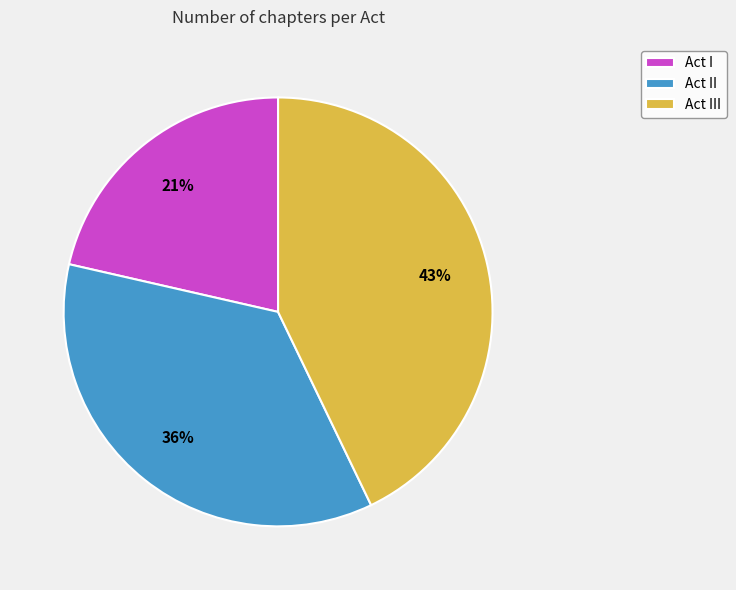

Approximately how many times larger is the value at Act II compared to Act I?

1.7